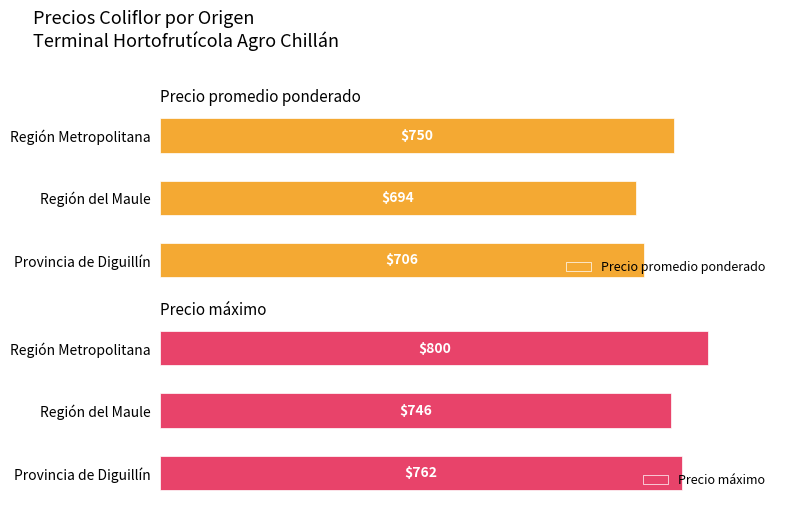

Reading left to right, extract all data points from this chart.

Precio promedio ponderado: 706	694	750
Precio máximo: 762	746	800